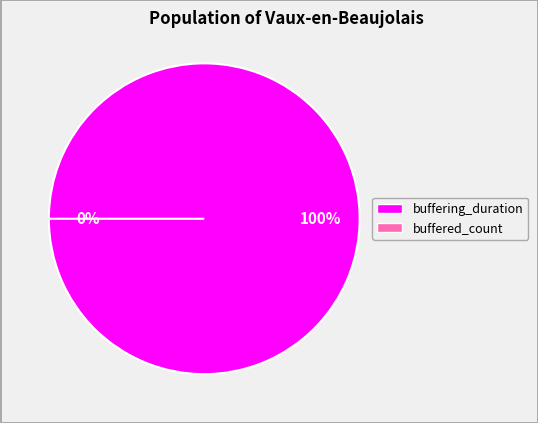

Is the sum of buffered_count and buffering_duration greater than half?

Yes